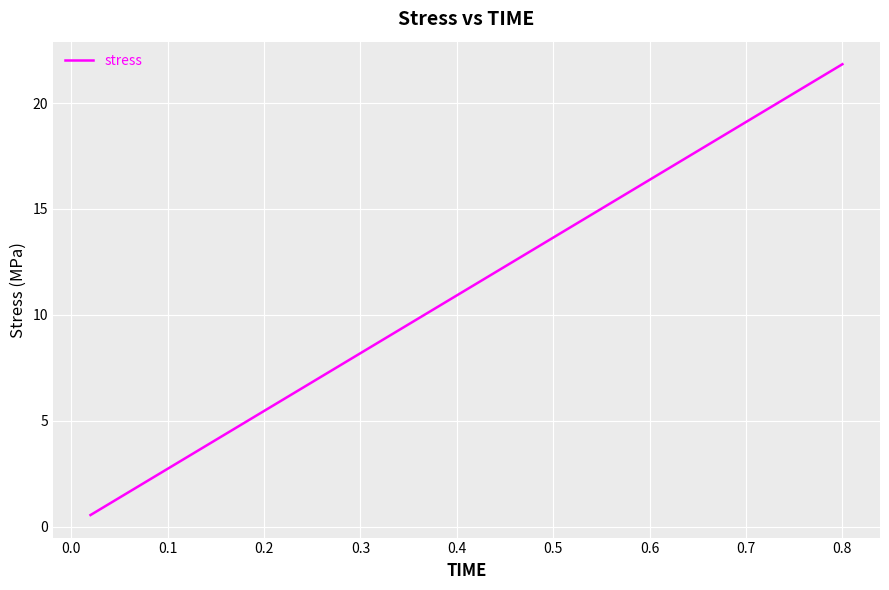

What is the difference between the maximum and minimum values?

21.3